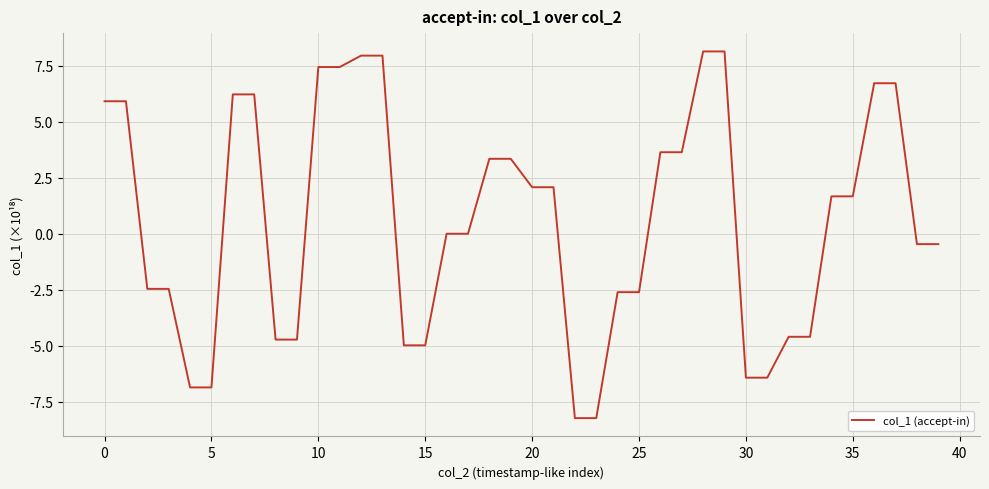

What is the minimum value shown in the chart?

-8.2